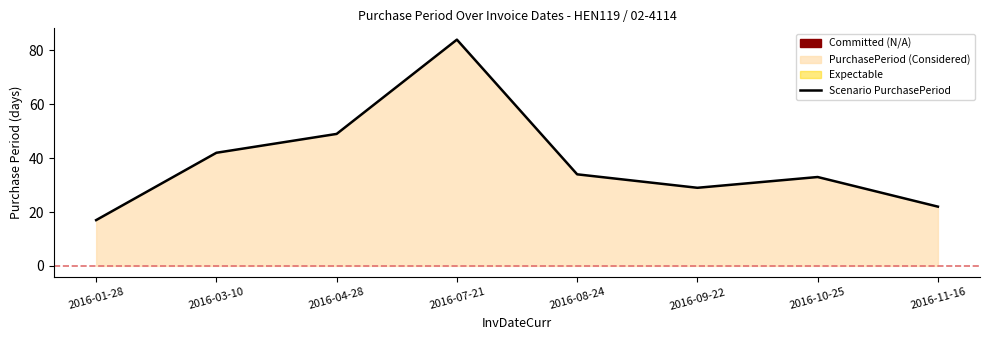

What is the label of the 6th point from the right?

2016-04-28